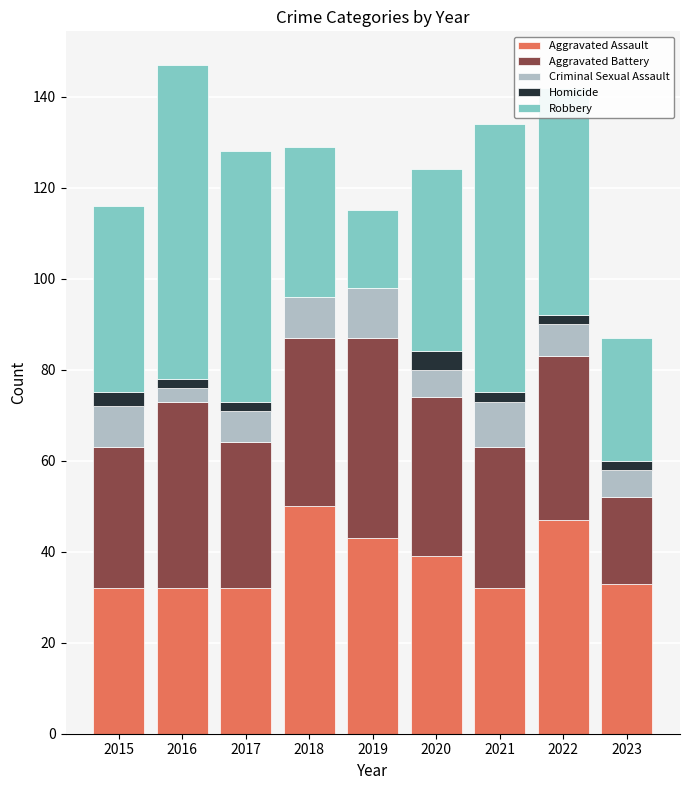

What is the maximum value for Aggravated Assault?

50